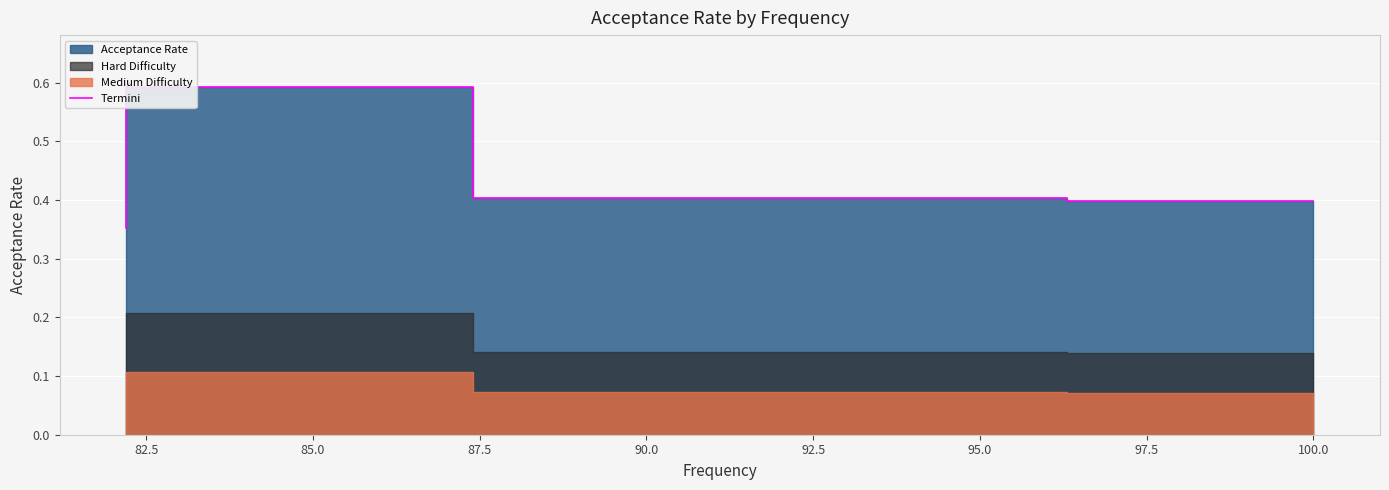

What is the greatest value displayed?

0.6